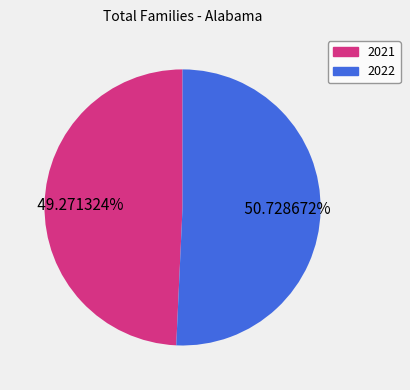

What is the largest slice in the pie chart?

2022